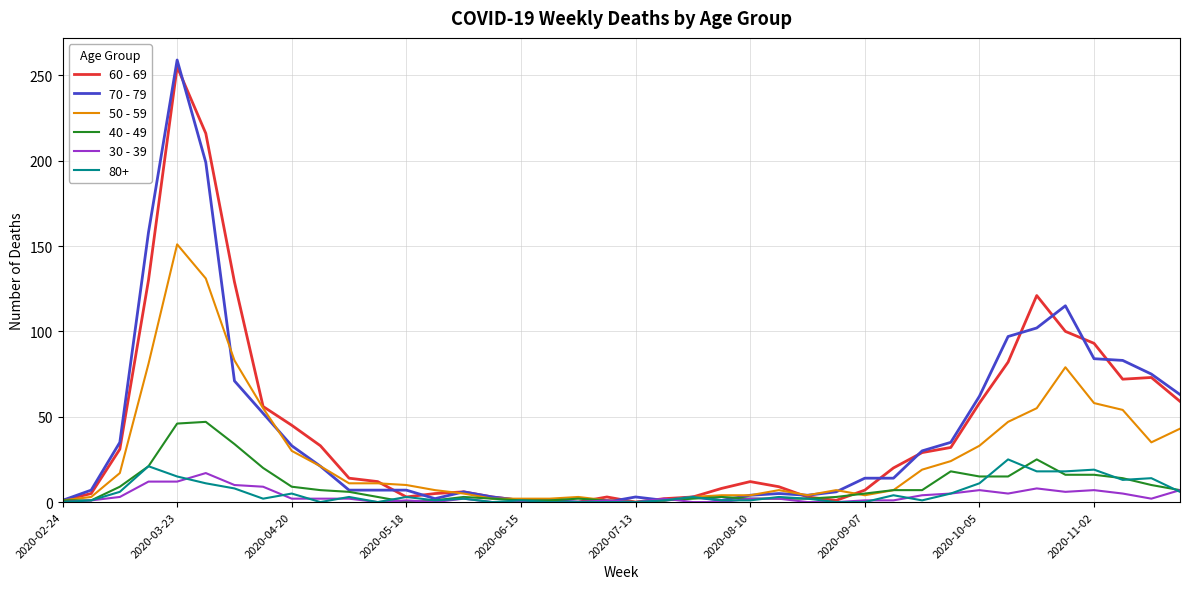

Which series has the largest range (max minus min)?

70 - 79